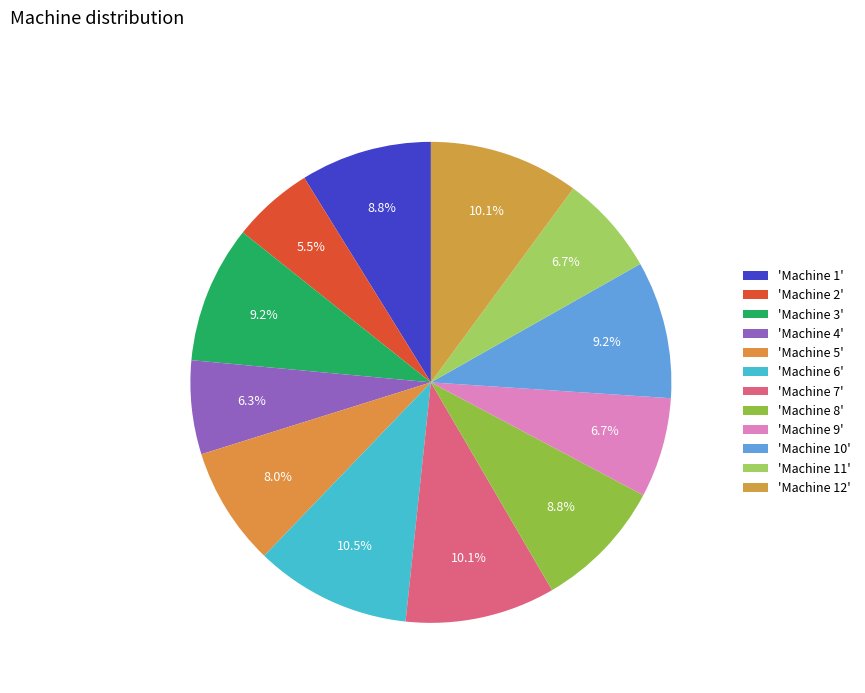

Count the number of slices in the pie.

12